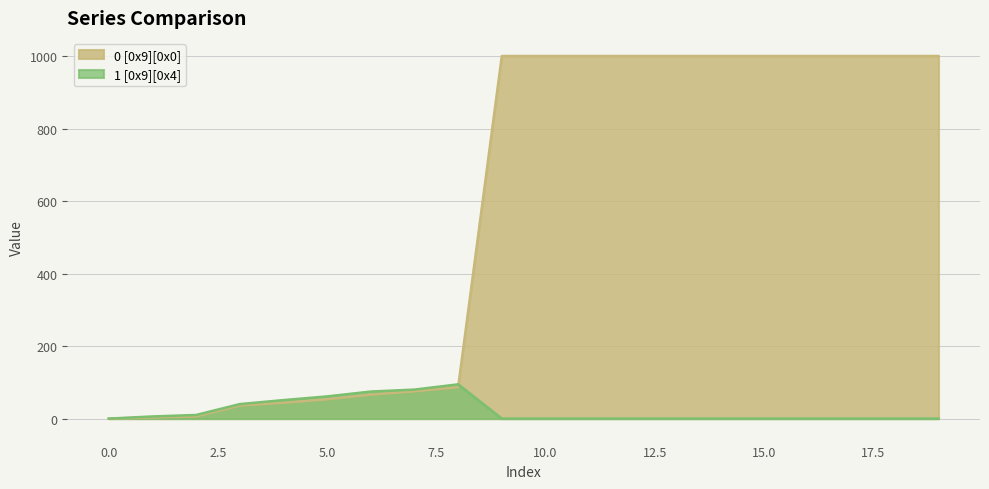

Is the value of 0 [0x9][0x0] at 18 greater than the value of 1 [0x9][0x4] at 9?

Yes